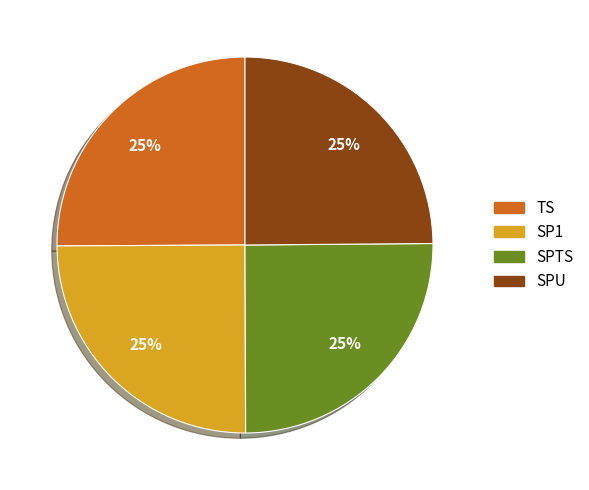

Does SPTS represent more than half of the total?

No